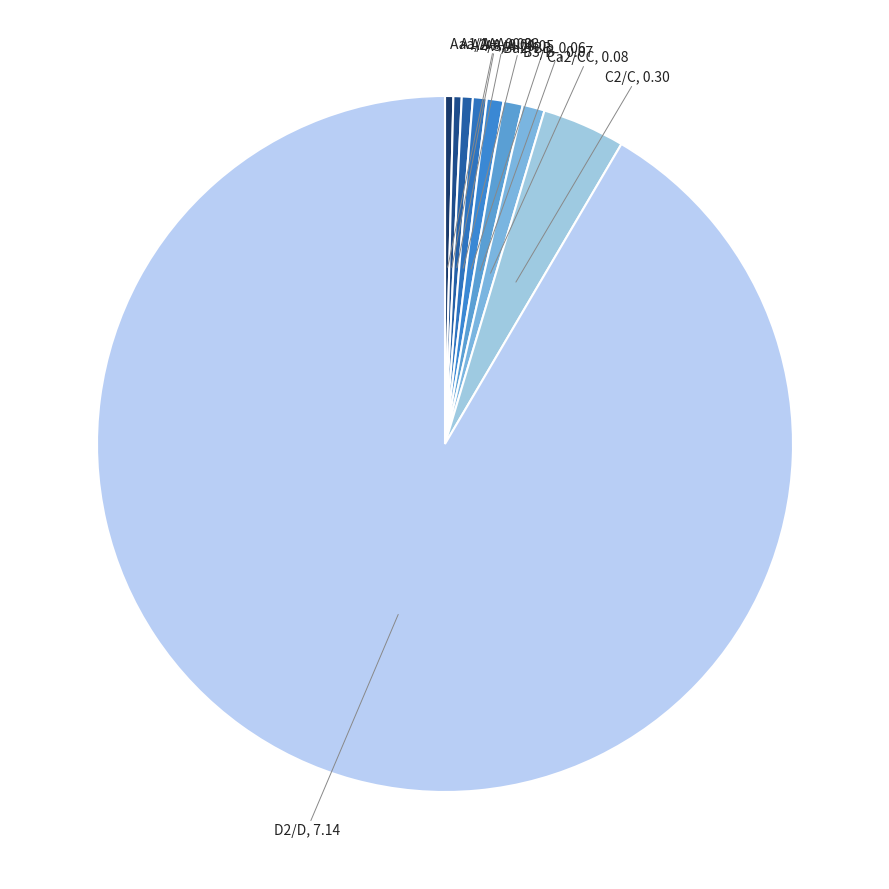

How many segments does this pie chart have?

9